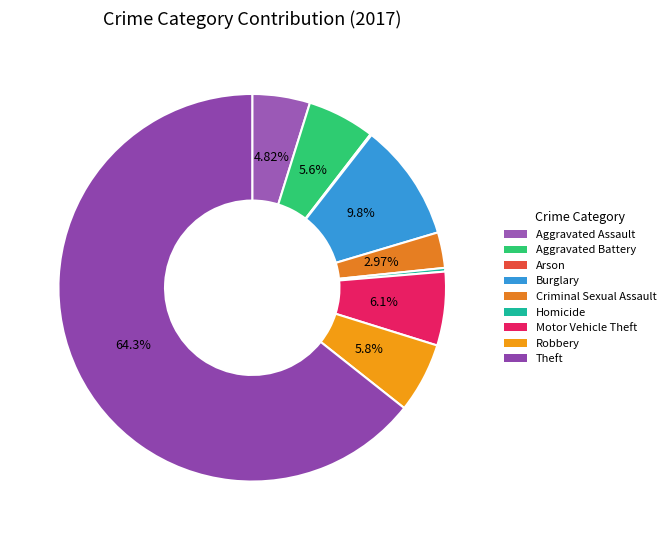

Which category accounts for the majority?

Theft